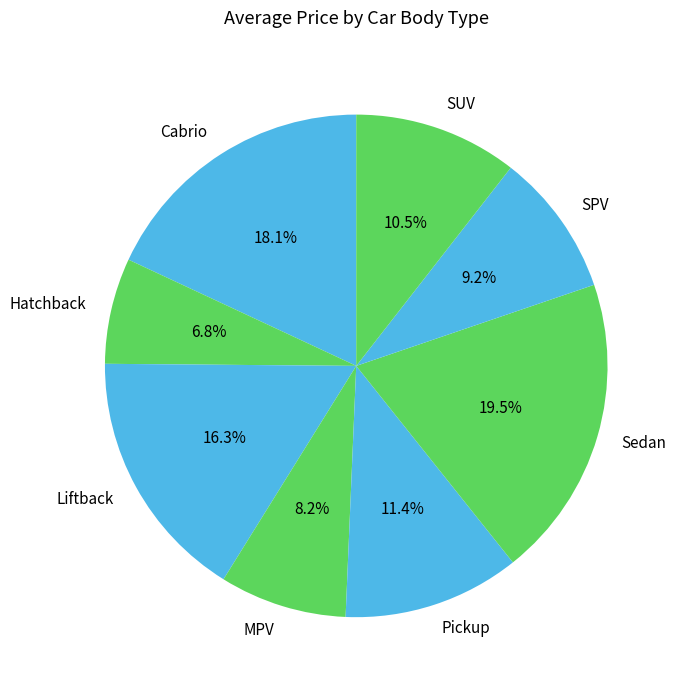

Is MPV the majority of the pie?

No